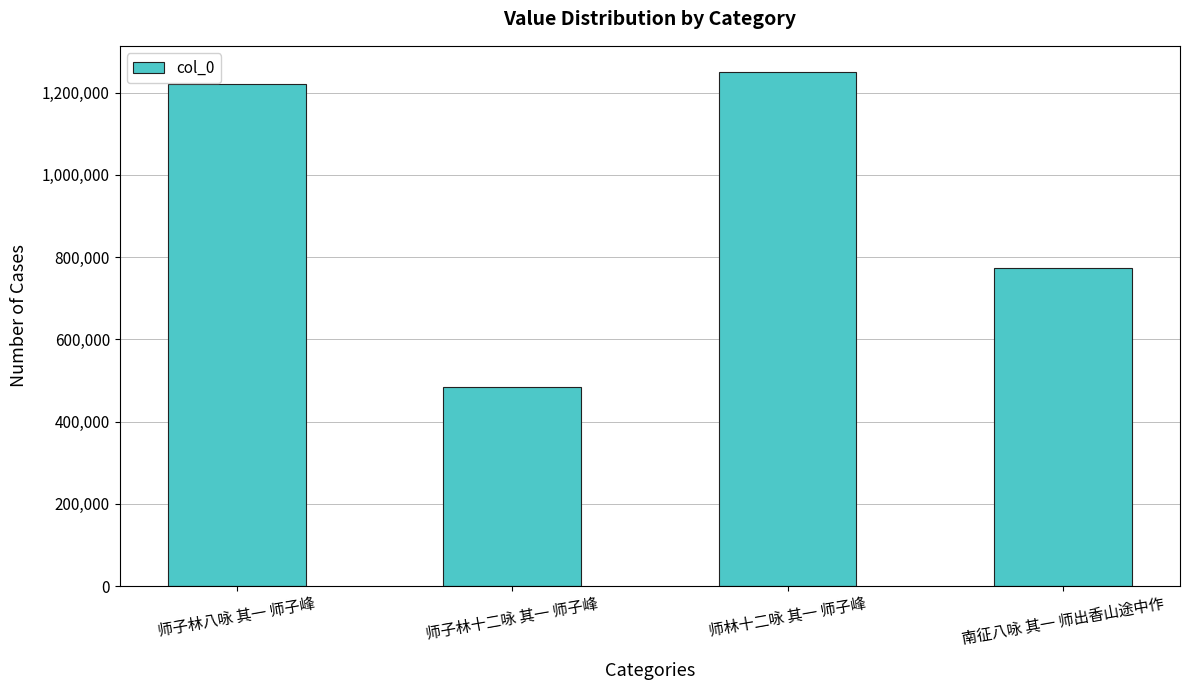

What is the change in value from 师子林八咏 其一 师子峰 to 师林十二咏 其一 师子峰?

+31416